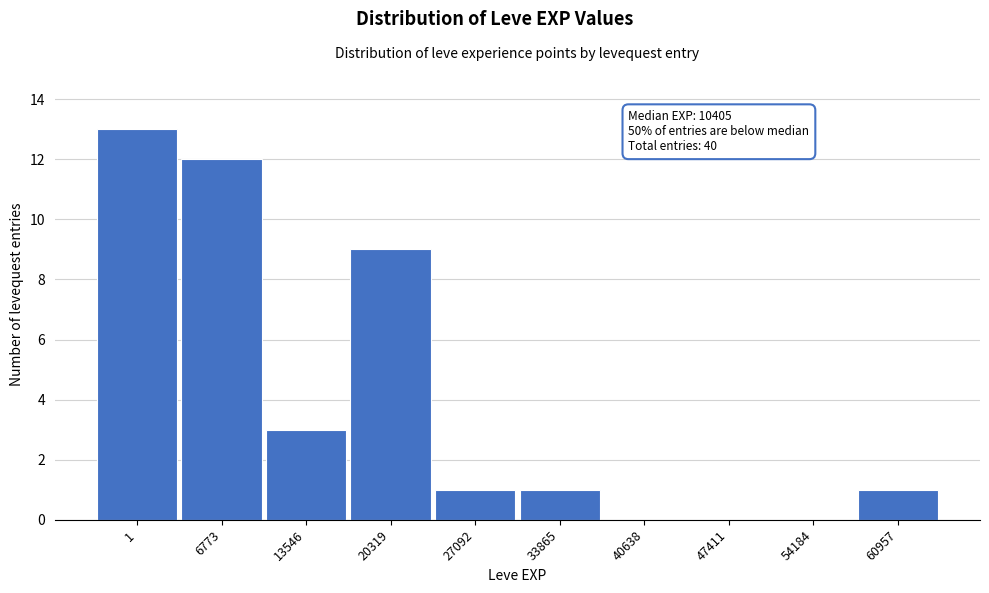

Reading left to right, transcribe all the data shown in this chart.

1=13	6773=12	13546=3	20319=9	27092=1	33865=1	40638=0	47411=0	54184=0	60957=1